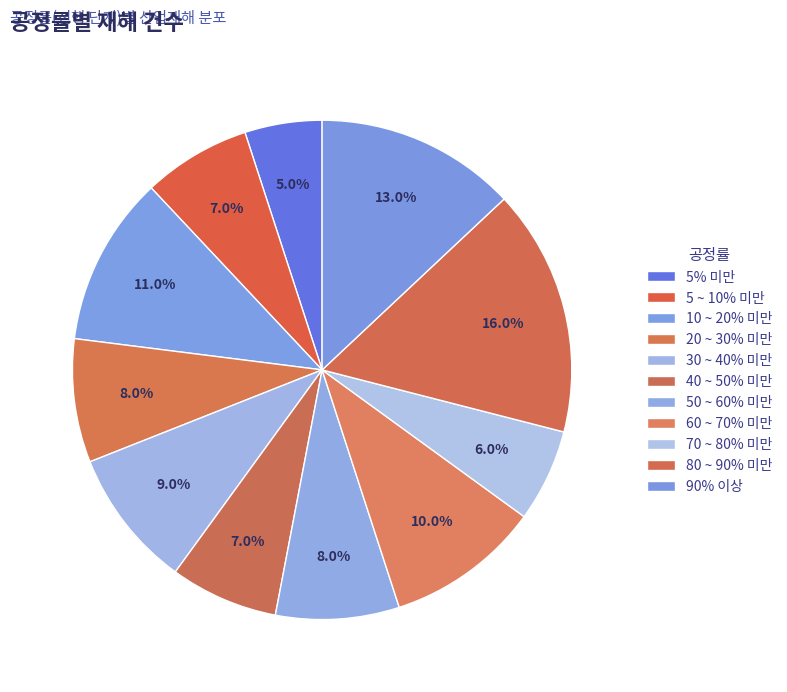

Combined, do 50 ~ 60% 미만 and 5 ~ 10% 미만 account for over 50%?

No